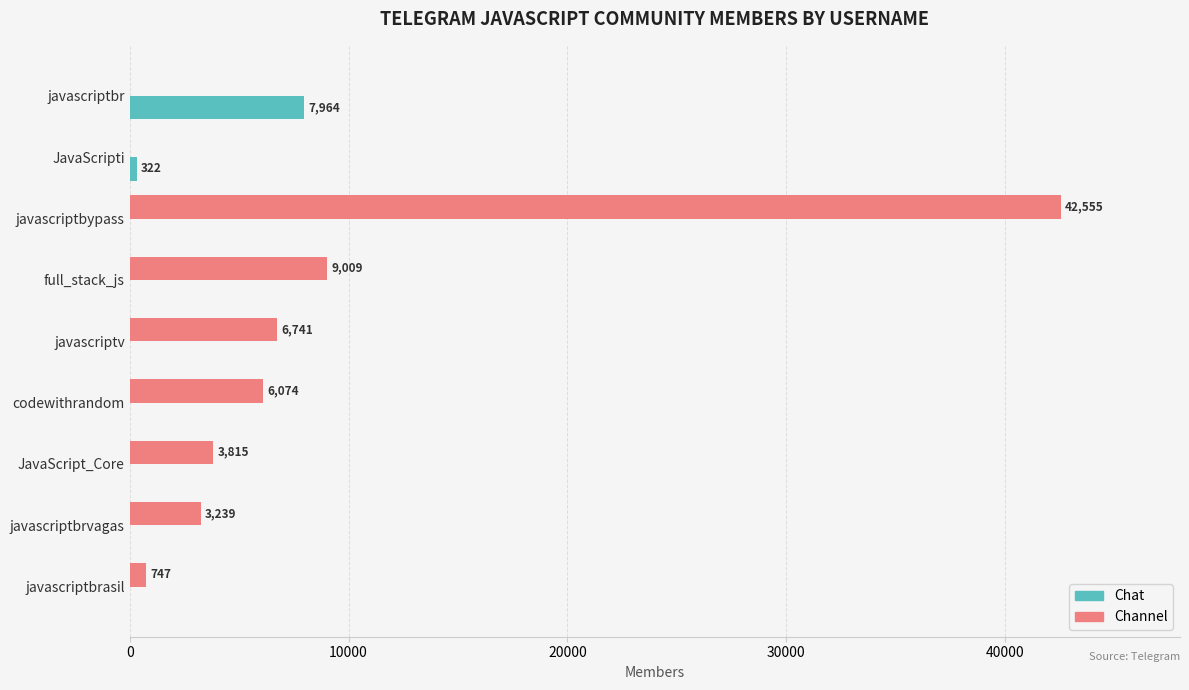

What is the average value of the Chat series?

921